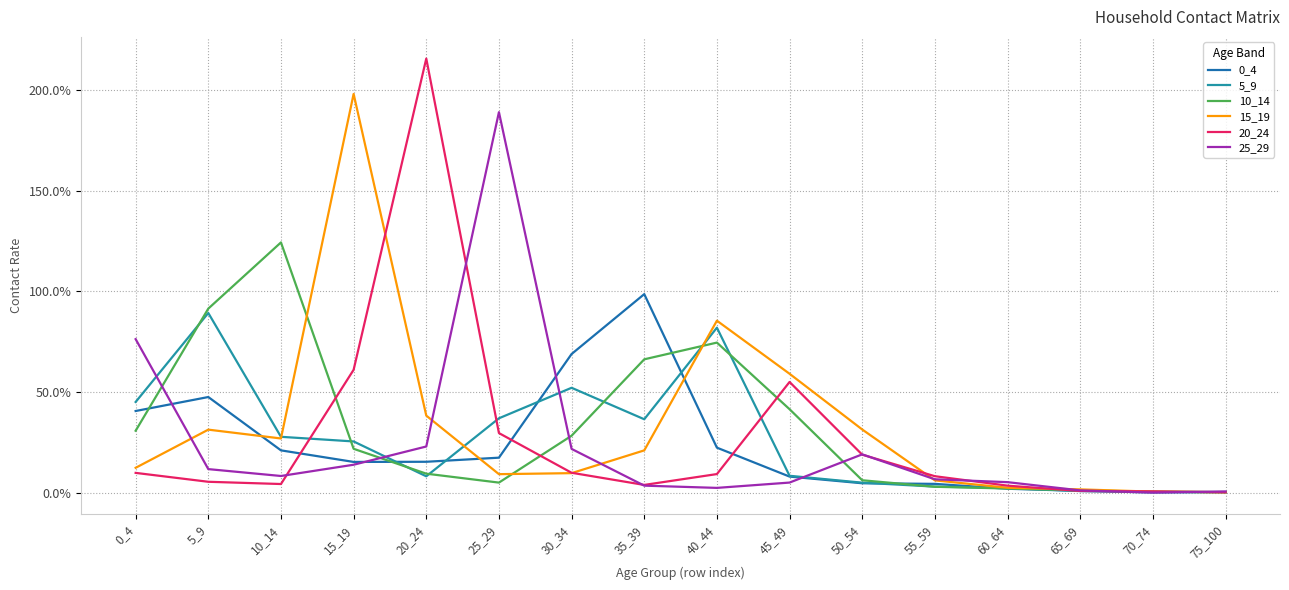

Between 10_14 and 45_49, which is larger?

10_14